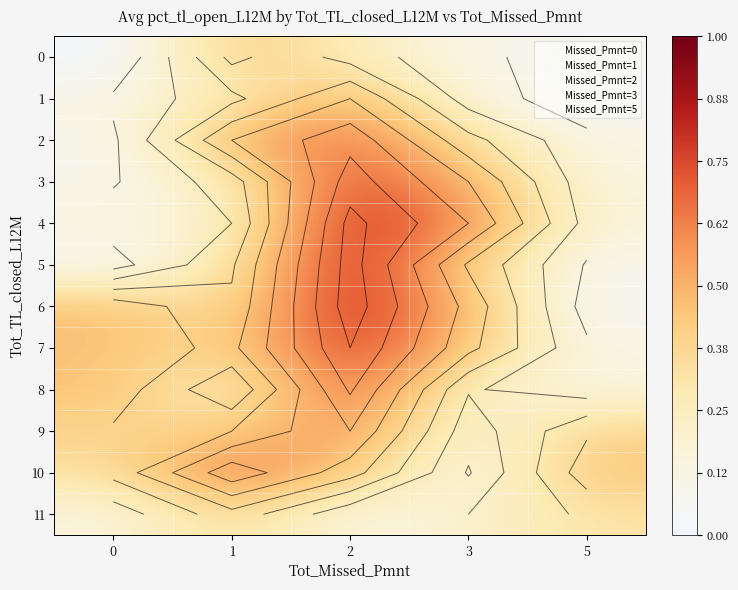

Count the 9 values in the range 0 to 1.

5